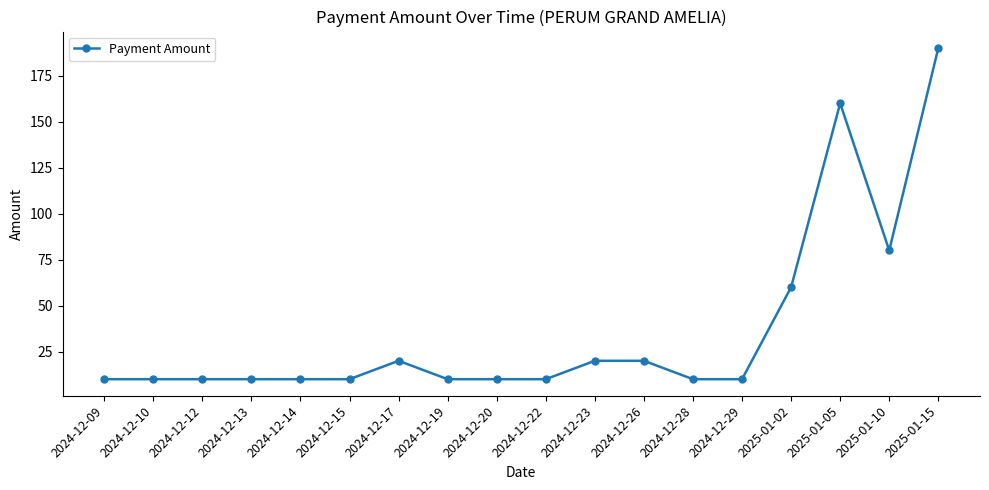

Reading left to right, list all the values displayed in this chart.

2024-12-09=10	2024-12-10=10	2024-12-12=10	2024-12-13=10	2024-12-14=10	2024-12-15=10	2024-12-17=20	2024-12-19=10	2024-12-20=10	2024-12-22=10	2024-12-23=20	2024-12-26=20	2024-12-28=10	2024-12-29=10	2025-01-02=60	2025-01-05=160	2025-01-10=80	2025-01-15=190